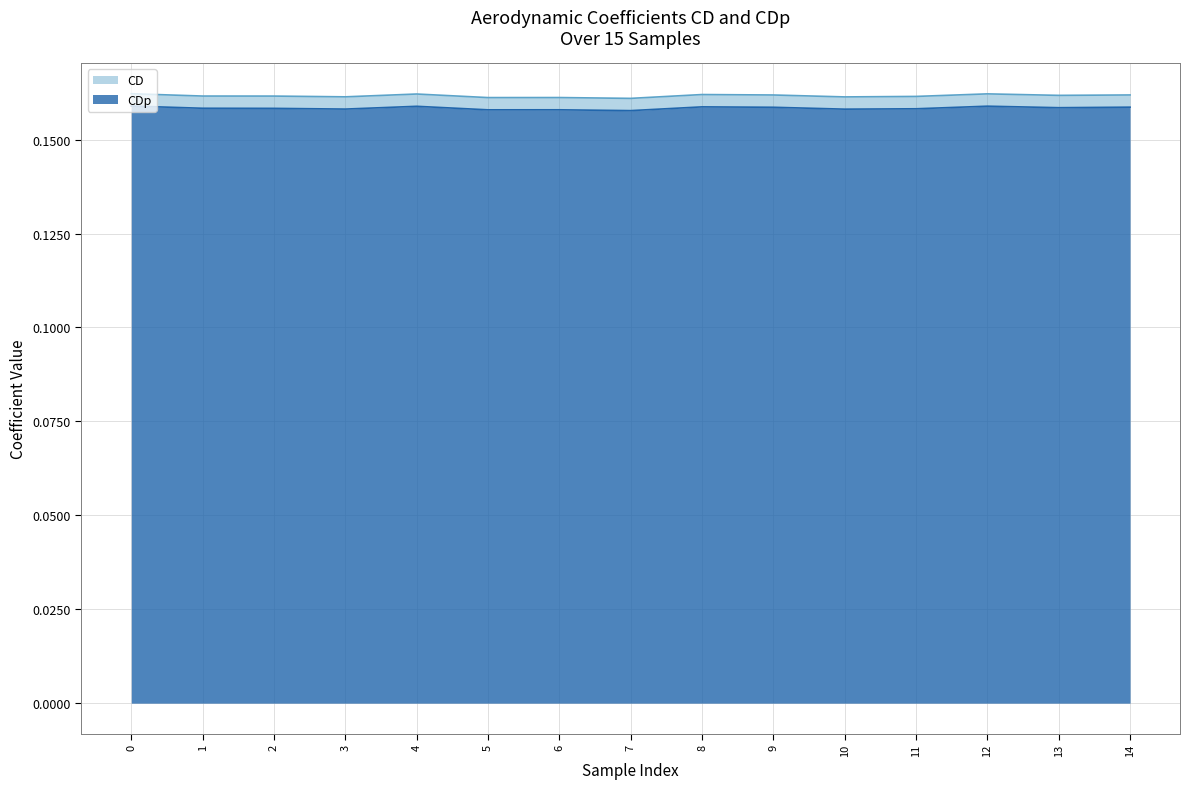

Count the CD values in the range 0 to 1.

15